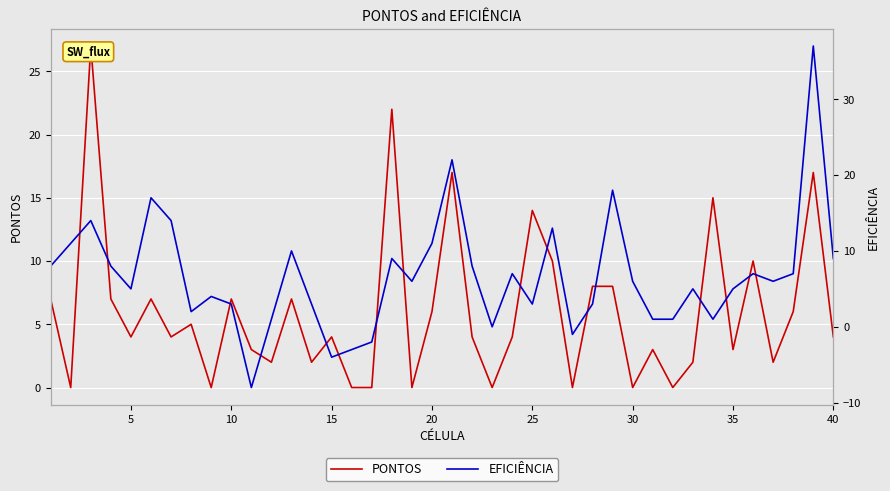

List the series in order of their peak value, lowest first.

PONTOS, EFICIÊNCIA